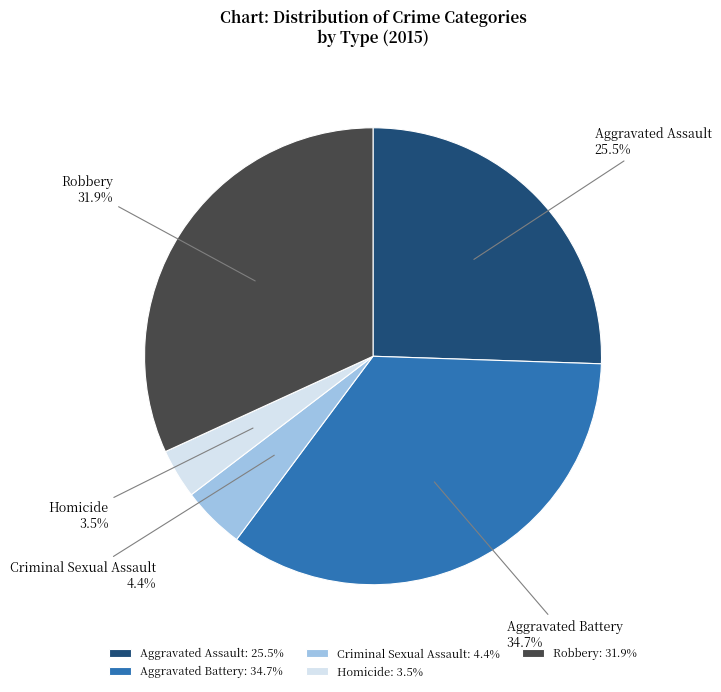

What portion of the pie excludes Aggravated Assault?

74.5%